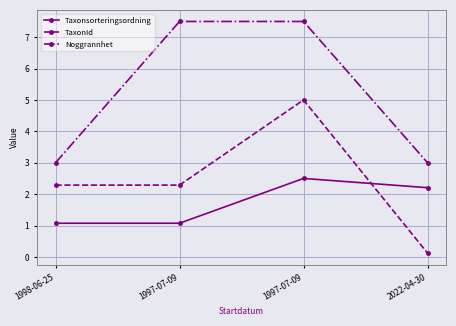

Rank the categories by TaxonId value from lowest to highest.

2022-04-30, 1998-06-25, 1997-07-09, 1997-07-09